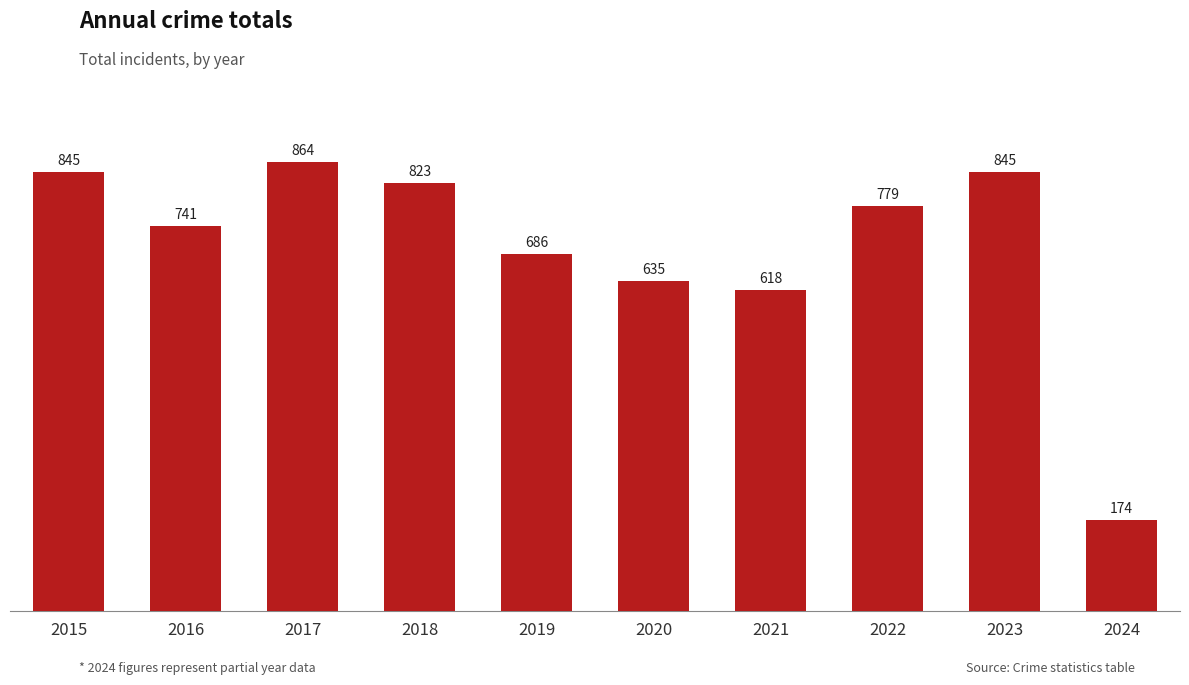

What is the ratio of the value at 2023 to the value at 2015?

1.0